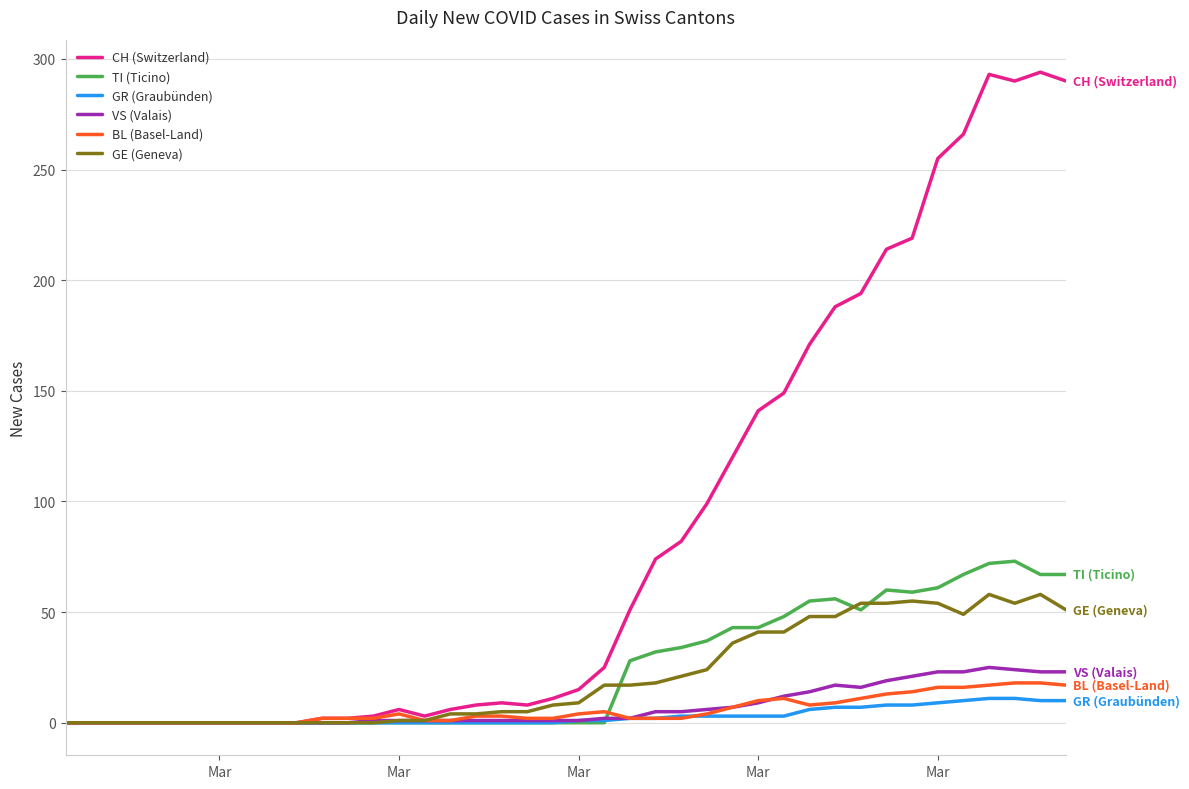

What is the maximum value for VS (Valais)?

25